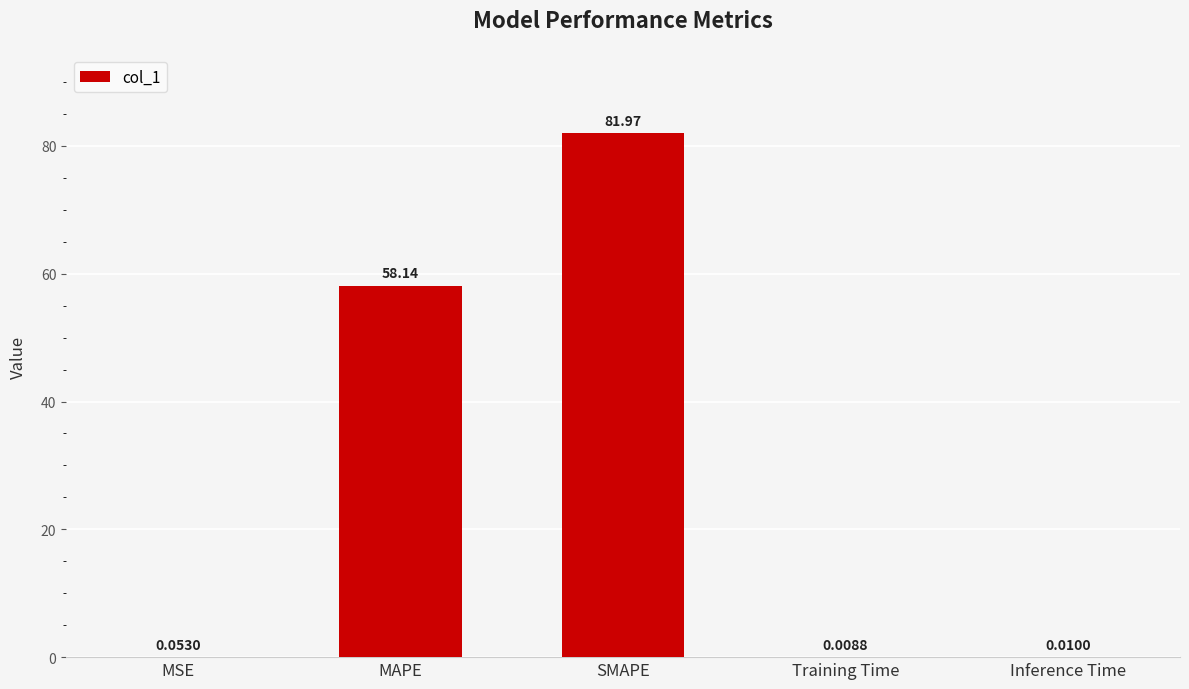

Where is the data nearest to the value 40?

MAPE